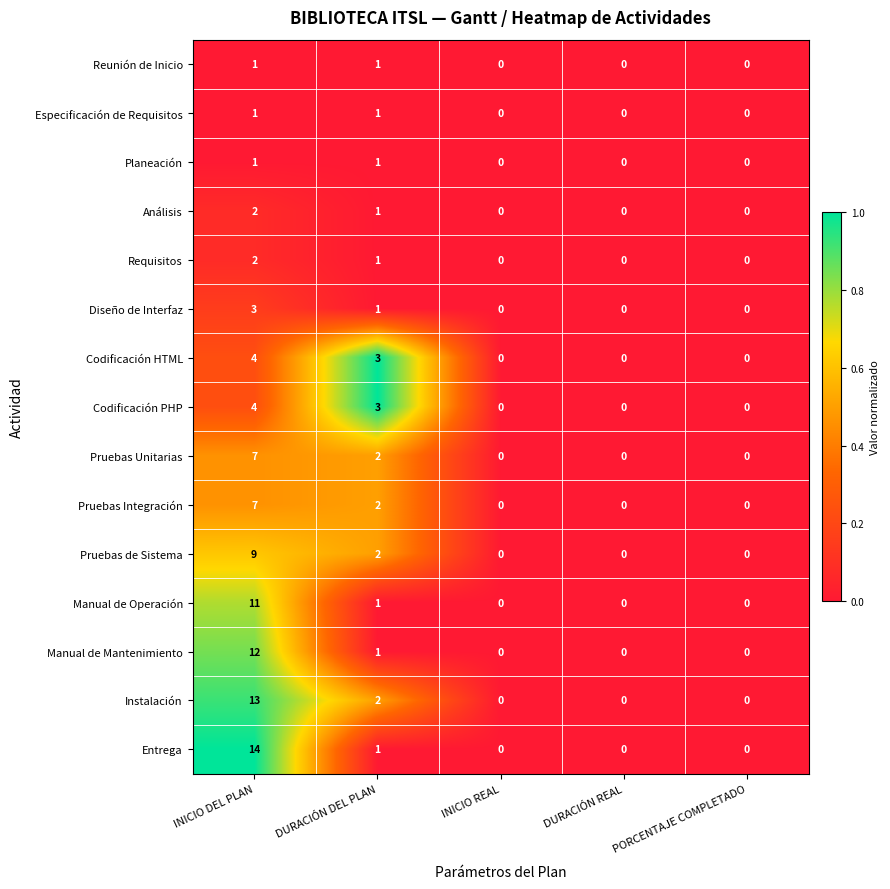

True or false: Instalación has a value of 0 at DURACIÓN REAL.

True